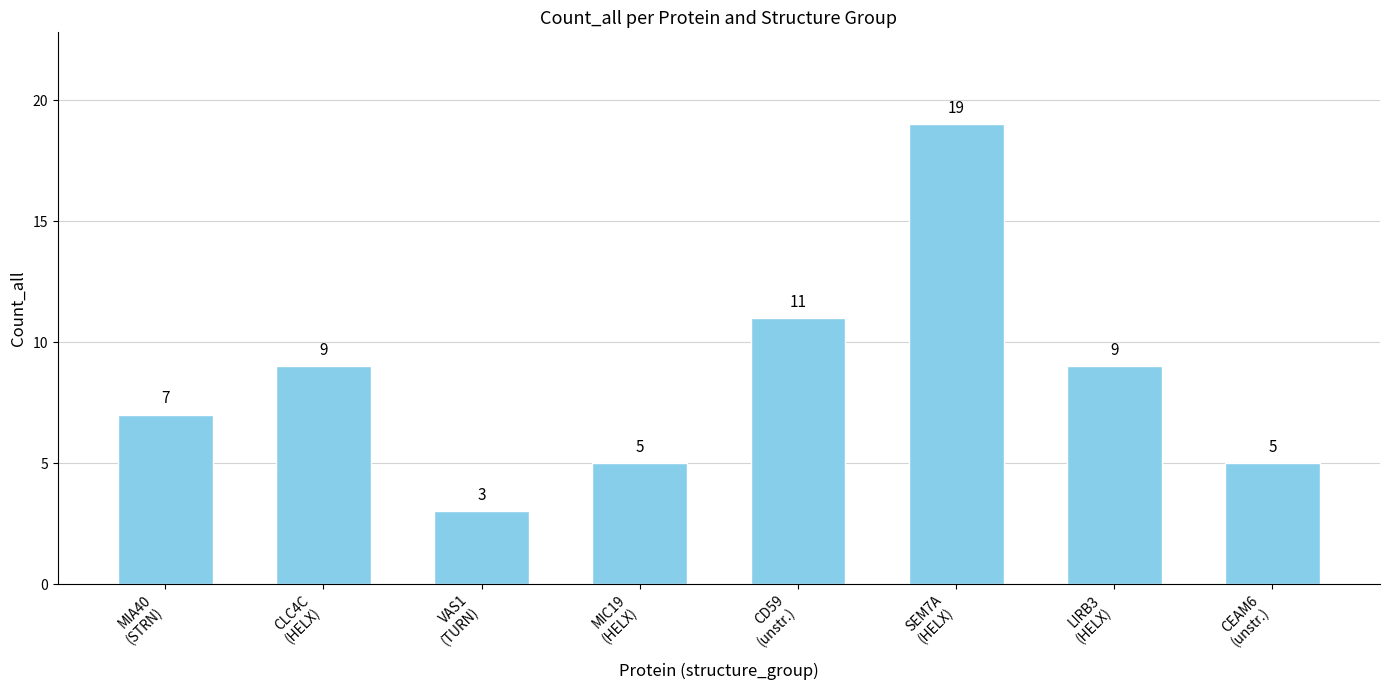

Count the number of data series in this chart.

1